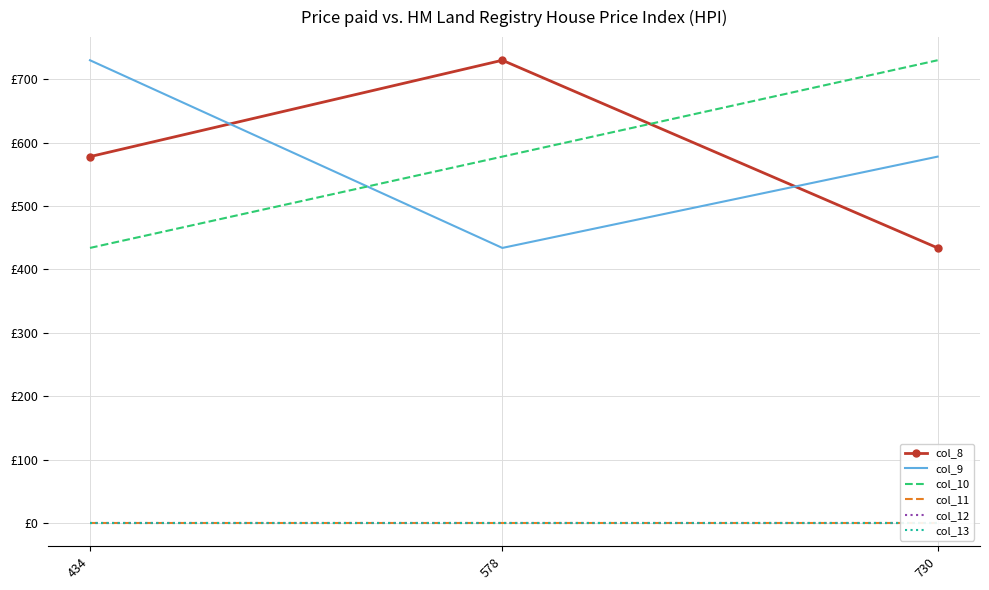

Which category has the highest value across all series?

578